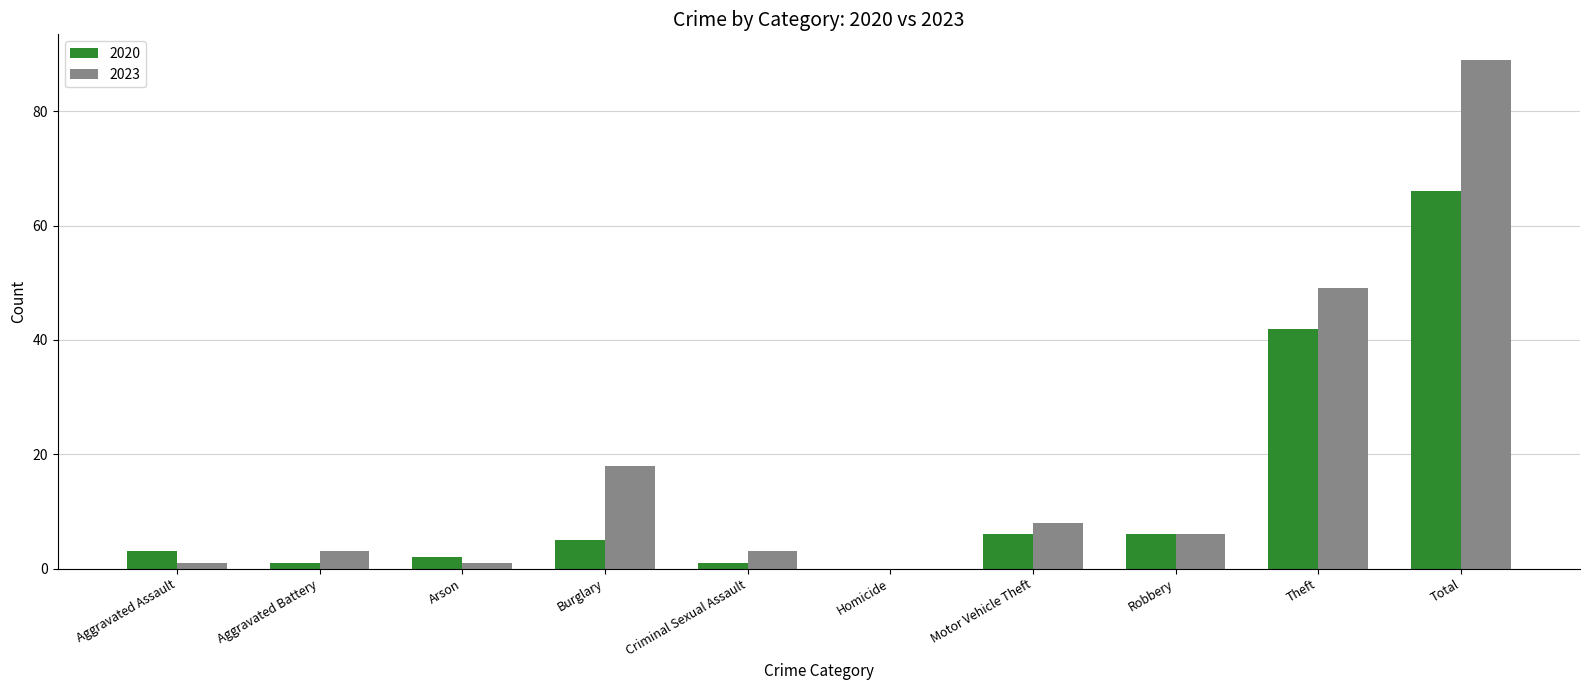

Between Homicide and Motor Vehicle Theft, which series saw the biggest shift?

2023